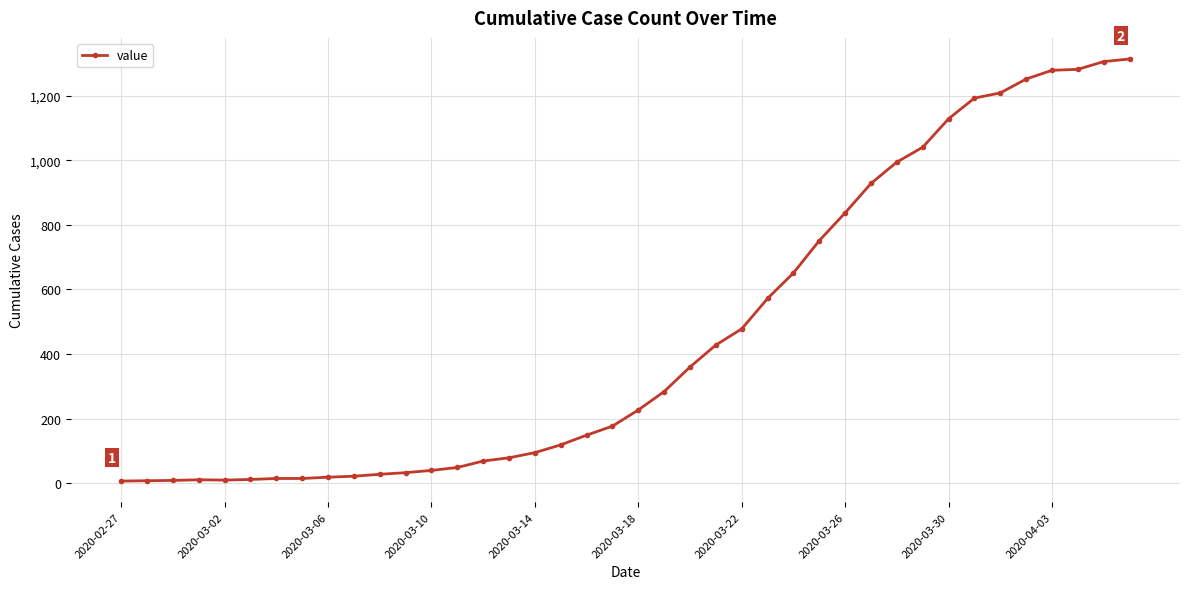

What is the difference between the maximum and minimum values?

1306